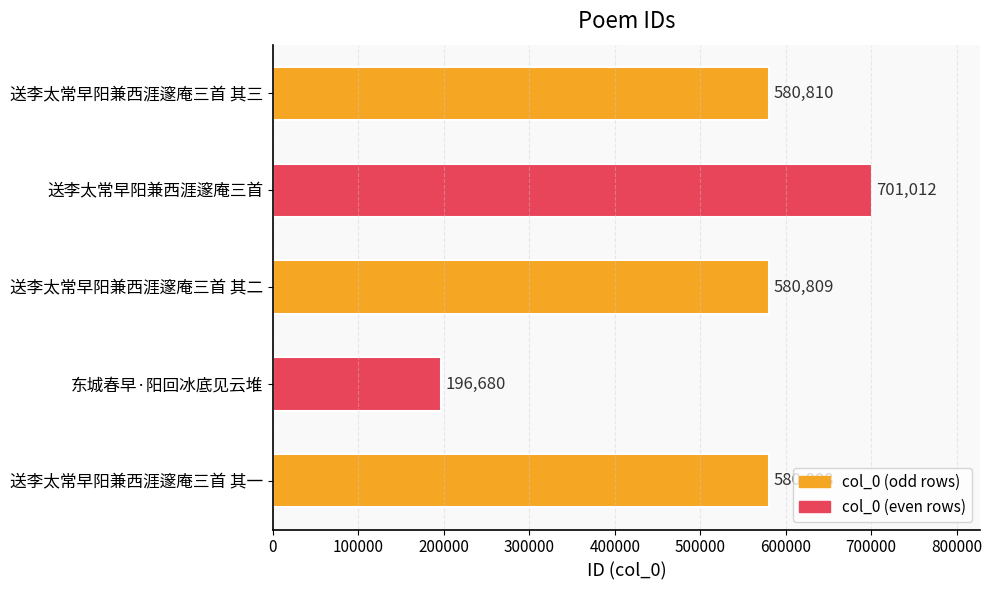

List the labels in order of value, smallest first.

东城春早·阳回冰底见云堆, 送李太常早阳兼西涯邃庵三首 其一, 送李太常早阳兼西涯邃庵三首 其二, 送李太常早阳兼西涯邃庵三首 其三, 送李太常早阳兼西涯邃庵三首